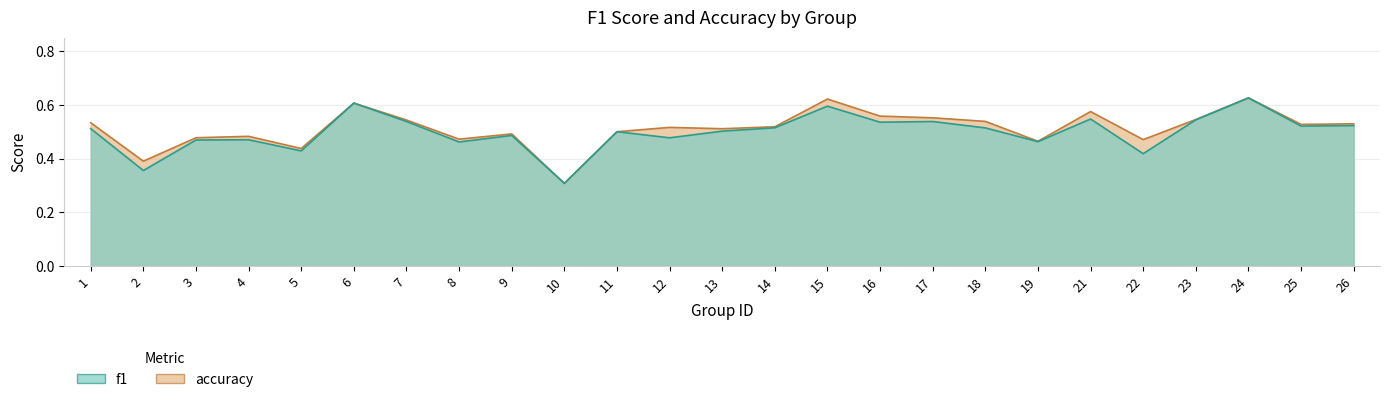

How many categories are shown in the chart?

25